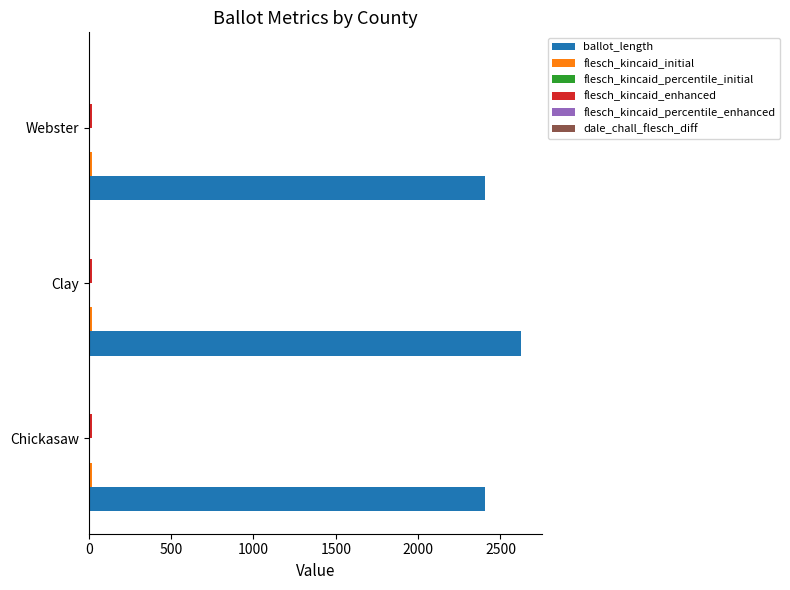

The ballot_length series shows 3748.9 at Chickasaw. True or false?

False